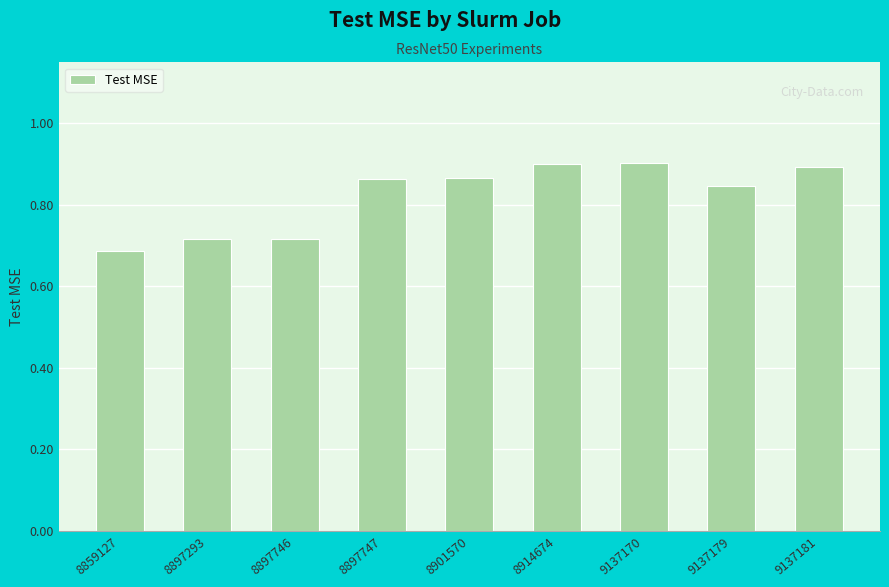

Which category has the lowest value across all series?

8859127